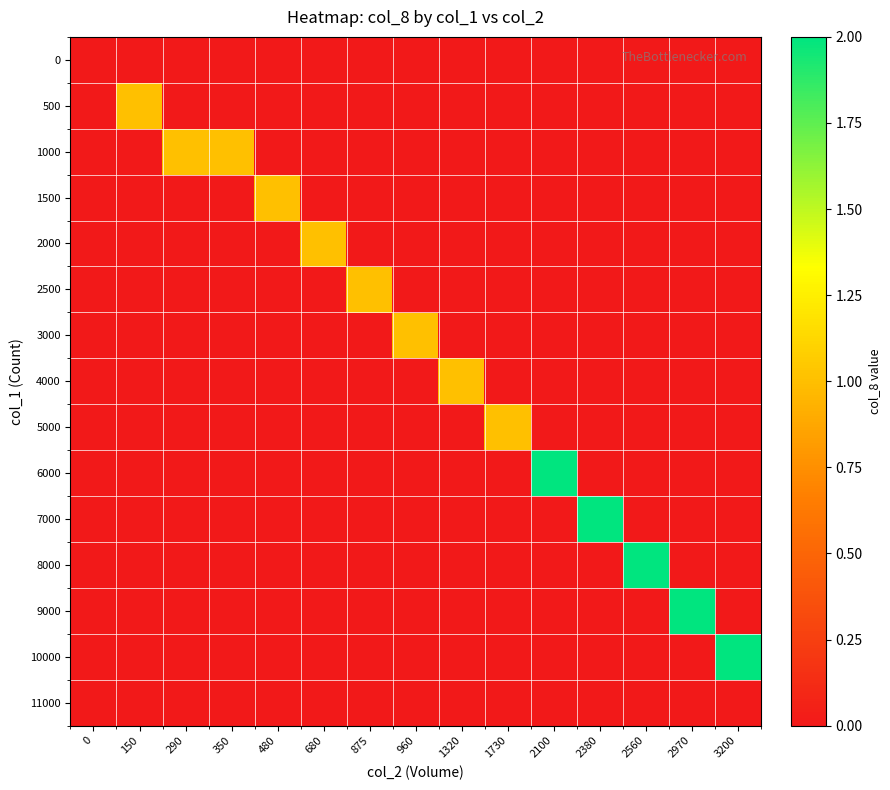

At 1320, list the series in order from smallest to largest.

0, 500, 1000, 1500, 2000, 2500, 3000, 5000, 6000, 7000, 8000, 9000, 10000, 11000, 4000